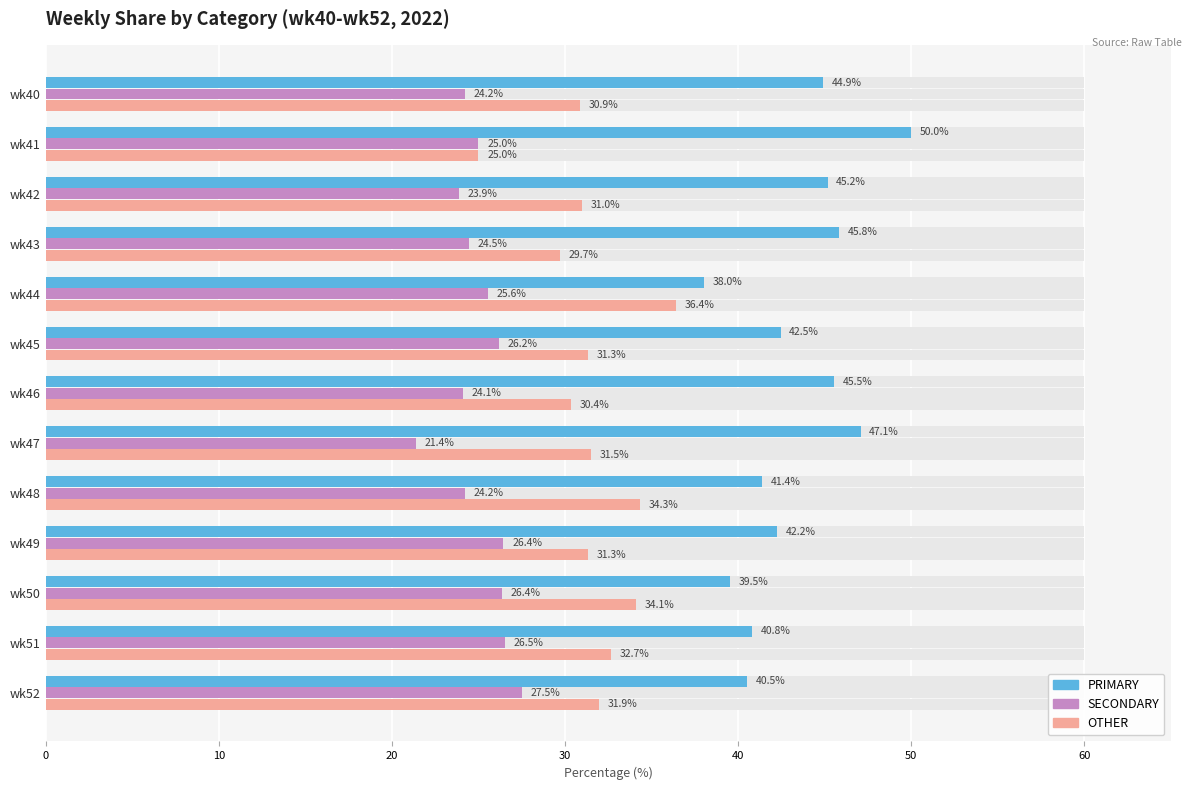

How many data points does each series have?

13